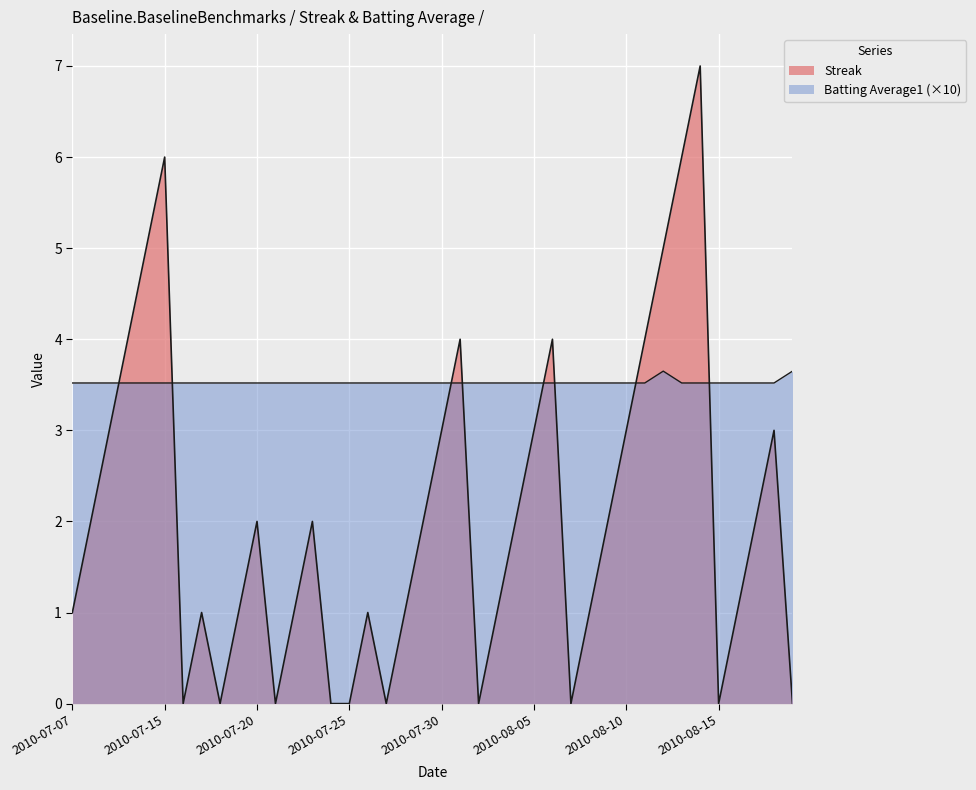

What is the label of the 12th point from the right?

2010-08-08